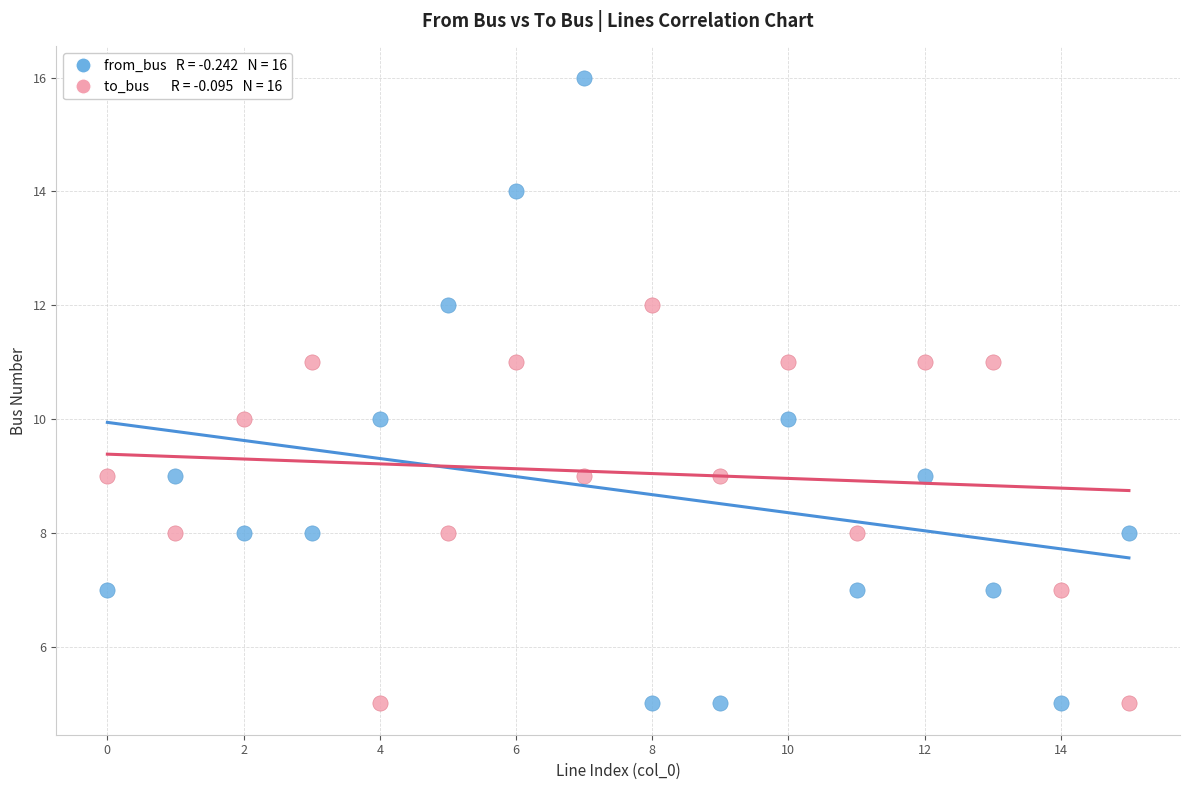

Across all data points, what is the range of Y values (max minus min)?

11